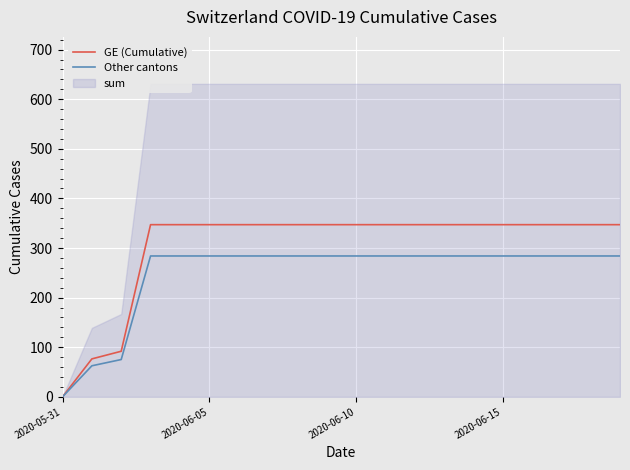

How many data points in Other cantons are above 283?

17